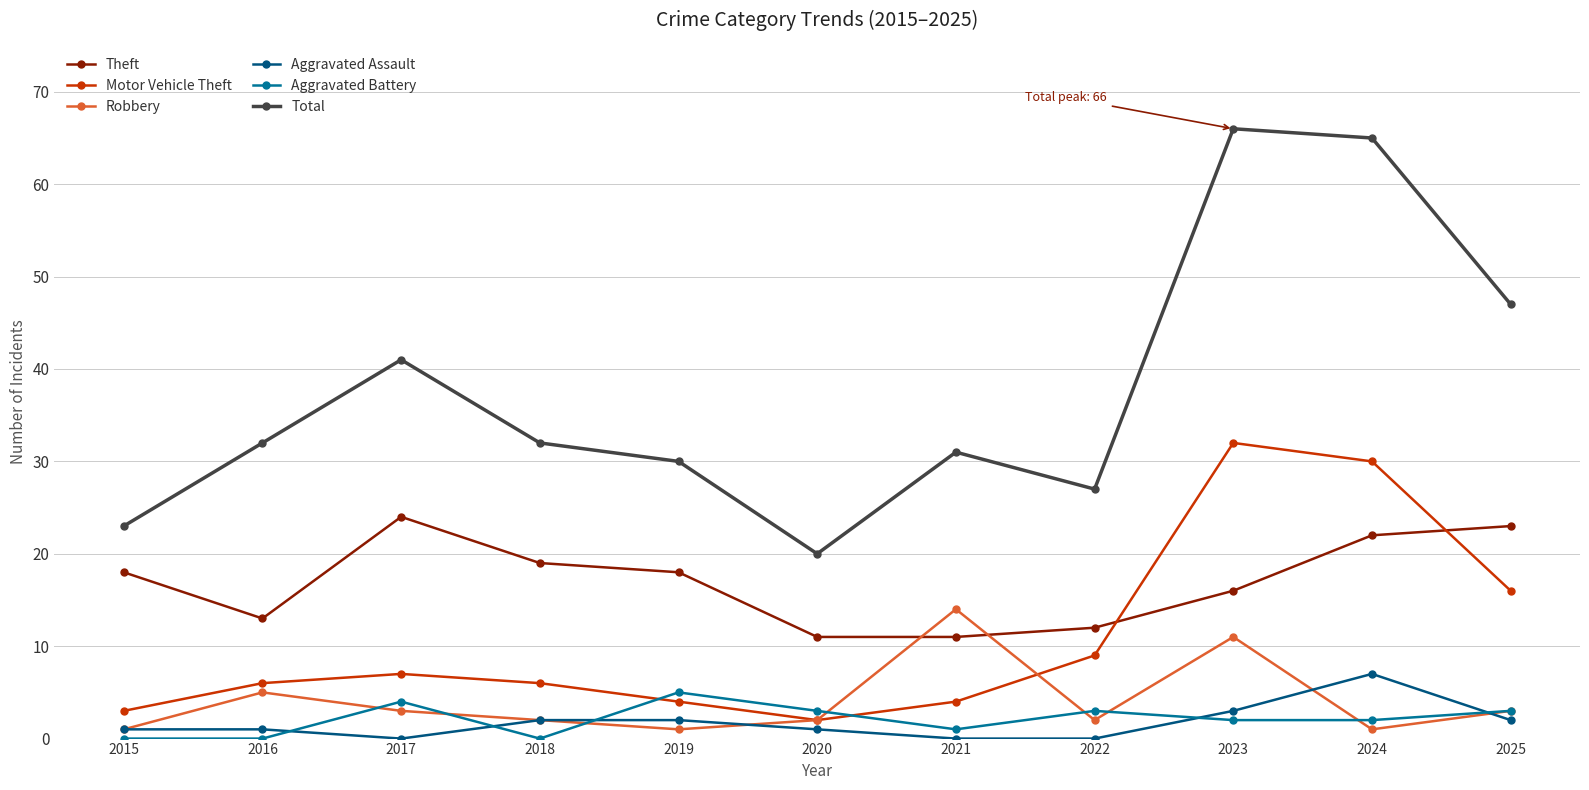

The Aggravated Assault series shows 0 at 2021. True or false?

True